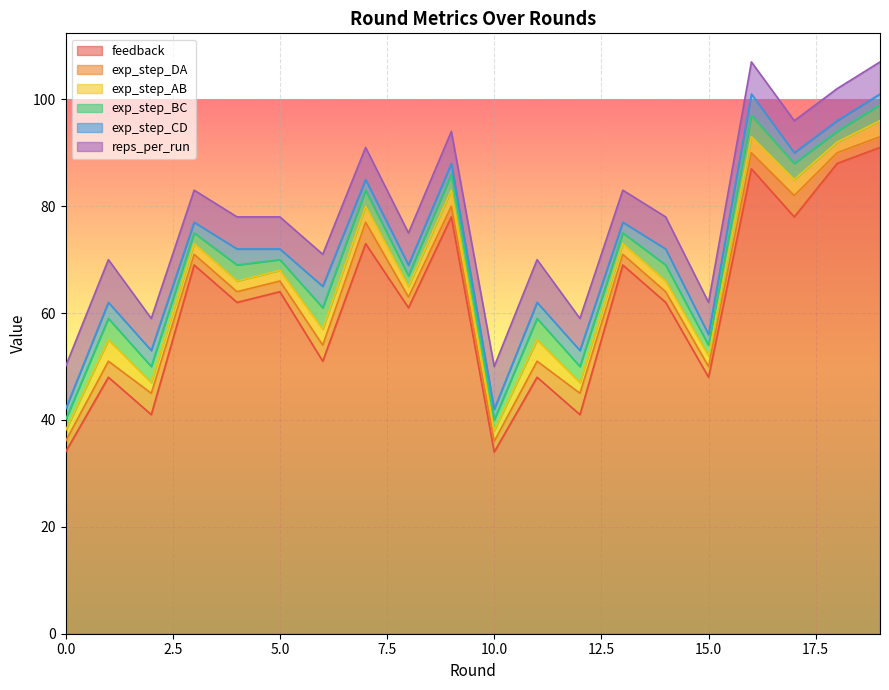

What is the maximum value shown in the chart?

91